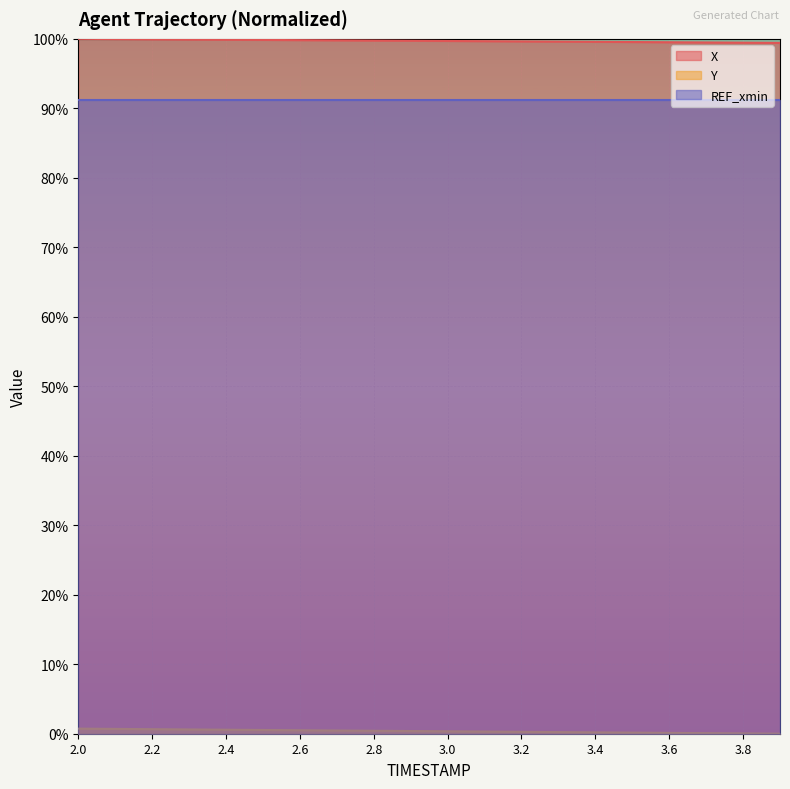

List the labels in order of X value, largest first.

2.0, 2.1, 2.2, 2.3, 2.4, 2.5, 2.6, 2.7, 2.8, 2.9, 3.0, 3.1, 3.2, 3.3, 3.4, 3.5, 3.6, 3.7, 3.8, 3.9